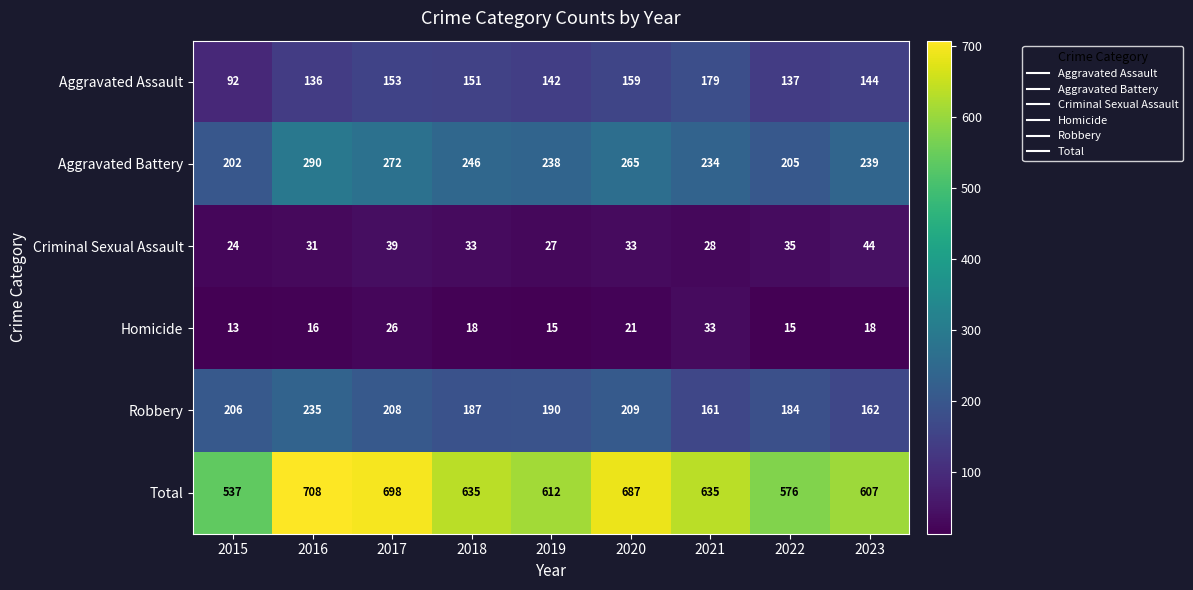

Rank the series by their maximum value, from highest to lowest.

Total, Aggravated Battery, Robbery, Aggravated Assault, Criminal Sexual Assault, Homicide